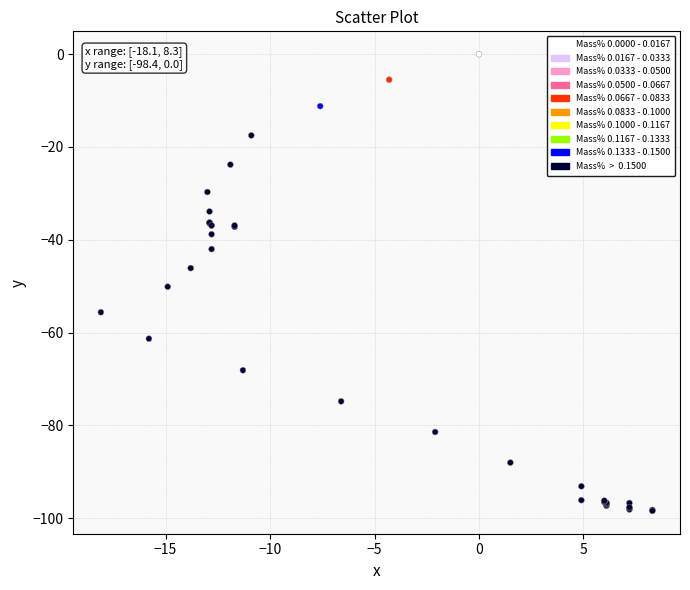

What Y value in the scatter plot is closest to -49?

-50.1